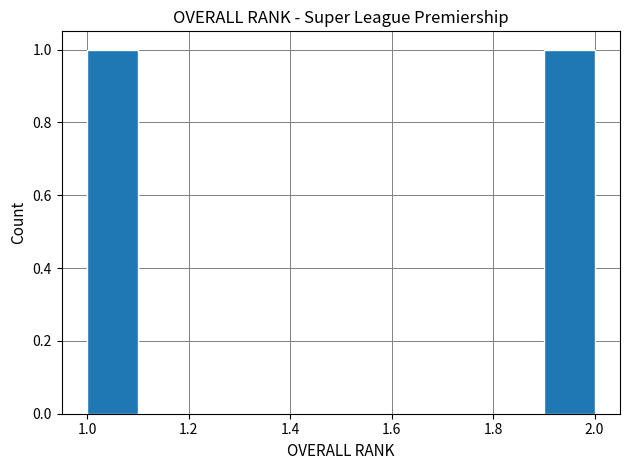

How tall is the bar that spans 1.9 to 2.0 on the x-axis? The values are not printed on the chart, so give them approximately, as read against the axis.

1